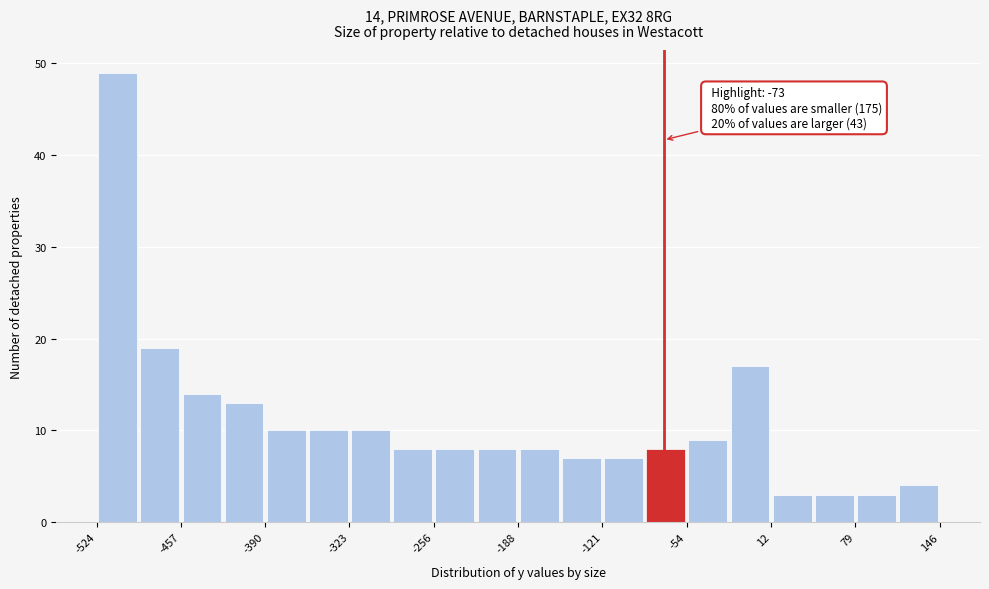

Read against the x-axis, roughly where is the centre of the tallest bar?

-510